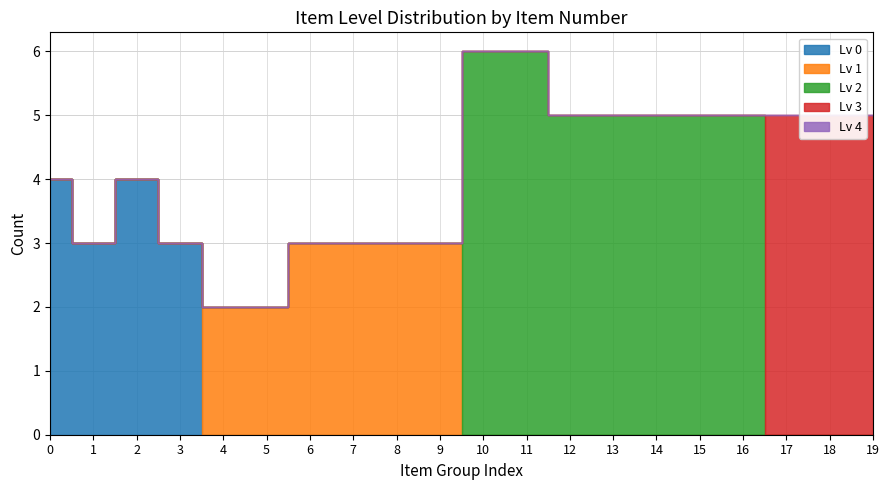

Between 2 and 10, which series saw the biggest shift?

Lv 2